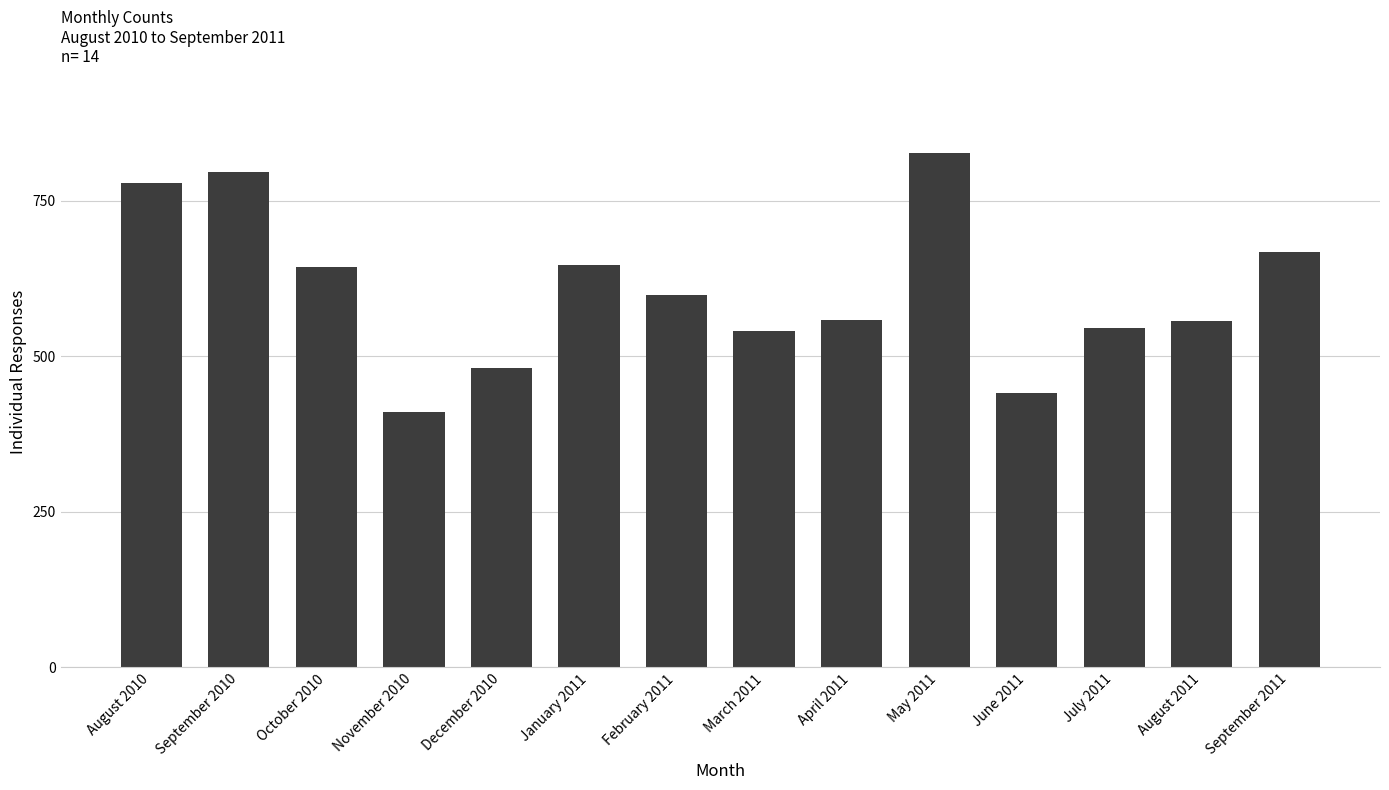

What is the label of the 3rd bar from the right?

July 2011